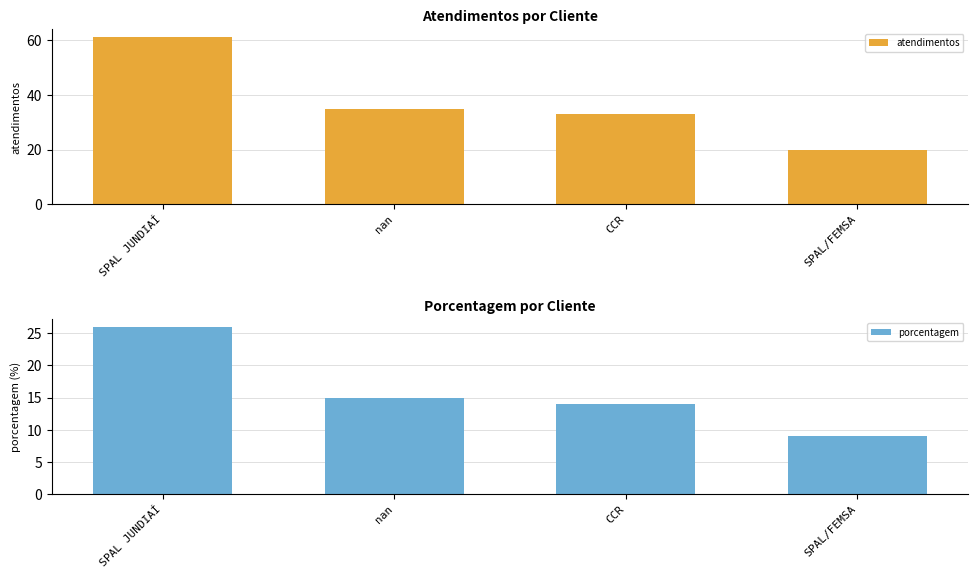

What is the sum of all porcentagem values?

64